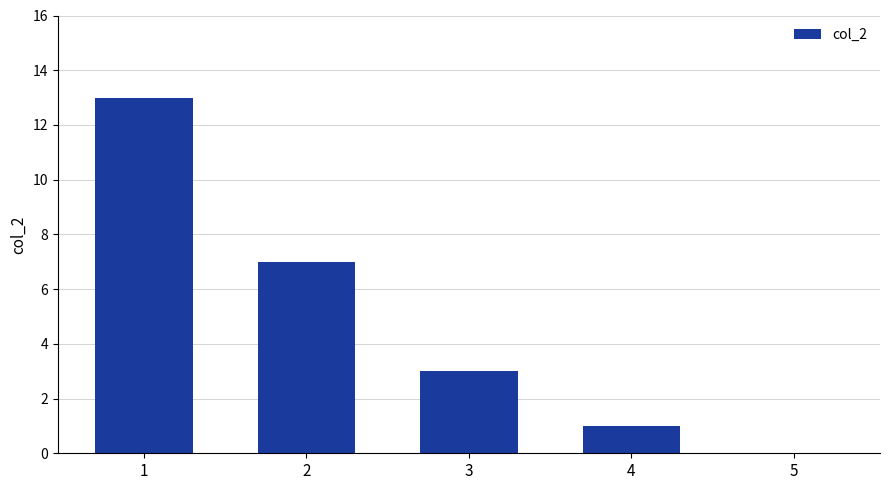

What is the sum of all values?

24